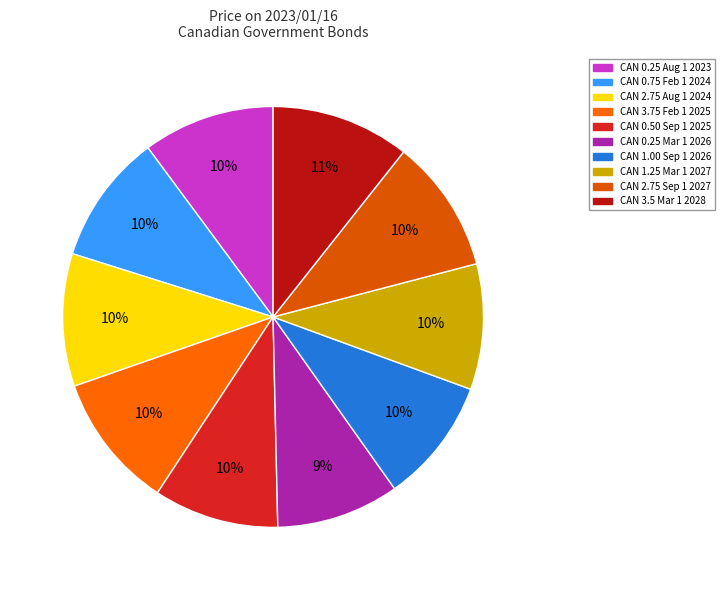

To the nearest percent, what is the combined percentage of CAN 2.75 Aug 1 2024 and CAN 3.5 Mar 1 2028?

21%